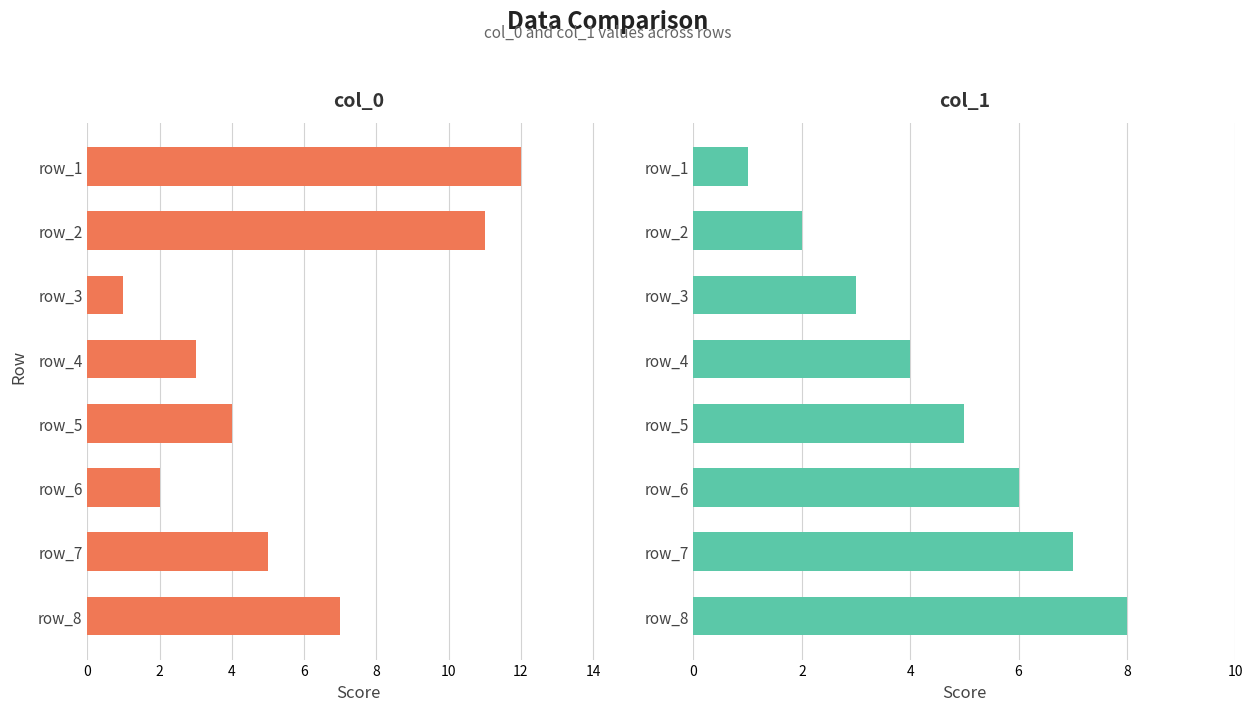

What is the highest value of the col_0 series?

12